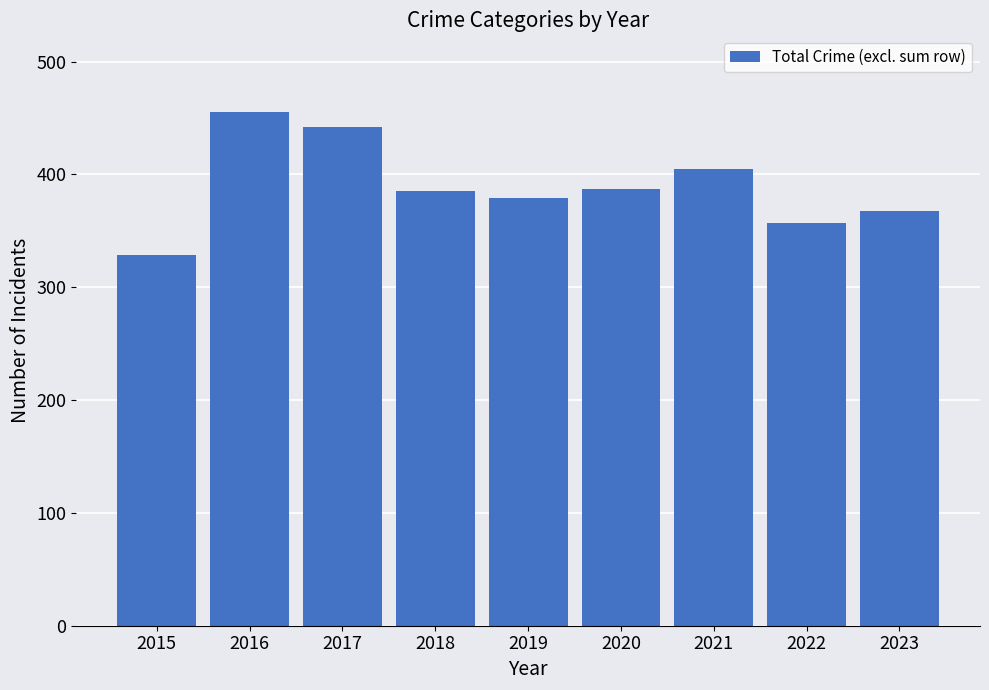

What is the approximate value at 2015?

329